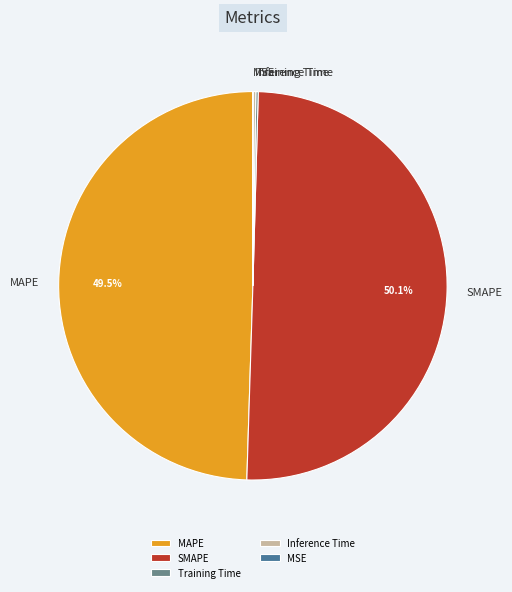

How much of the chart is everything except SMAPE?

49.9%